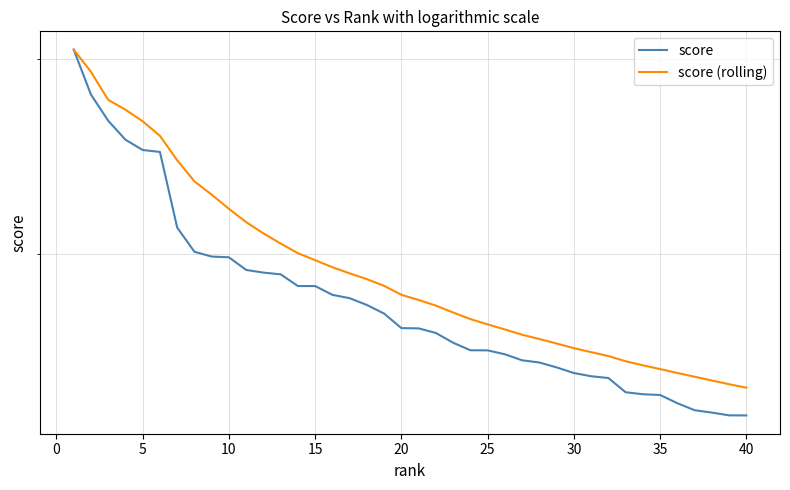

What is the sum of all score (rolling) values?

15.7